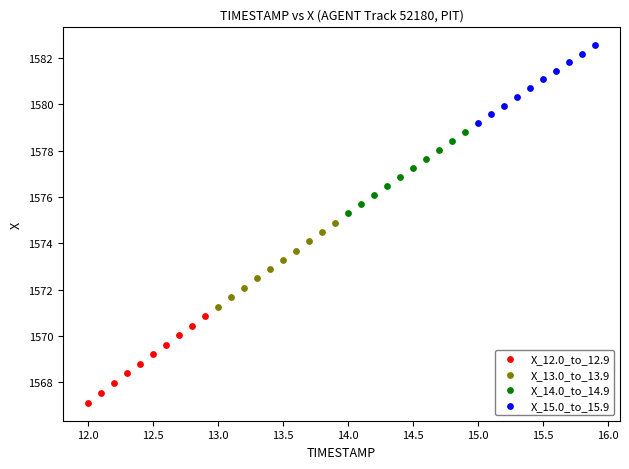

Which series contains the lowest Y value?

X_12.0_to_12.9